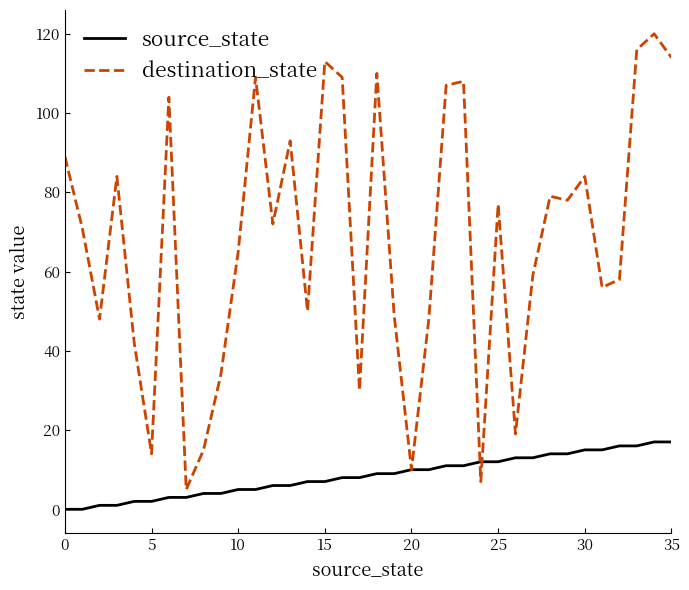

What is the average value of the destination_state series?

68